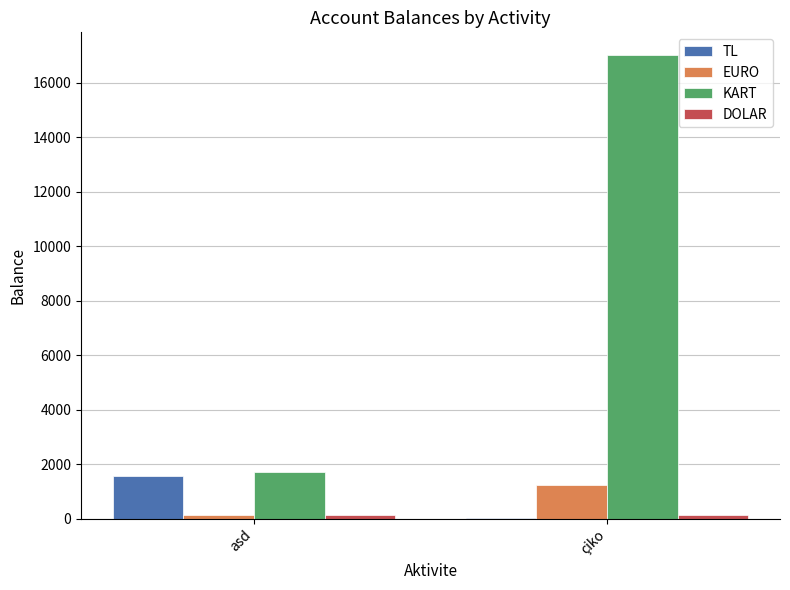

At which category is the sum across all series the highest?

çiko